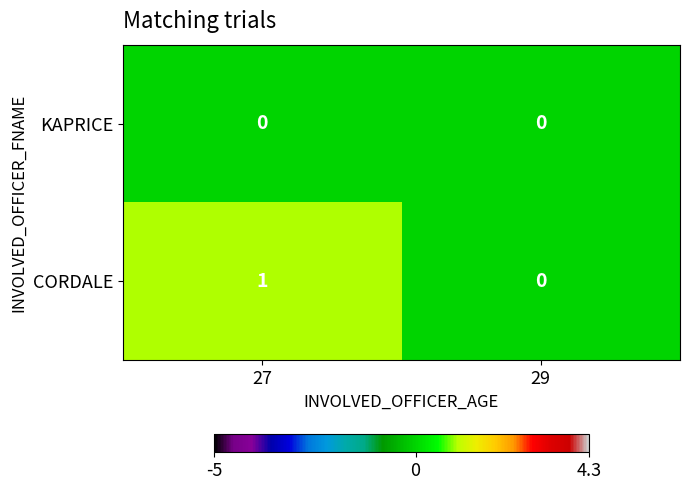

Reading right to left, transcribe all the data shown in this chart.

KAPRICE: 29=0	27=0
CORDALE: 29=0	27=1